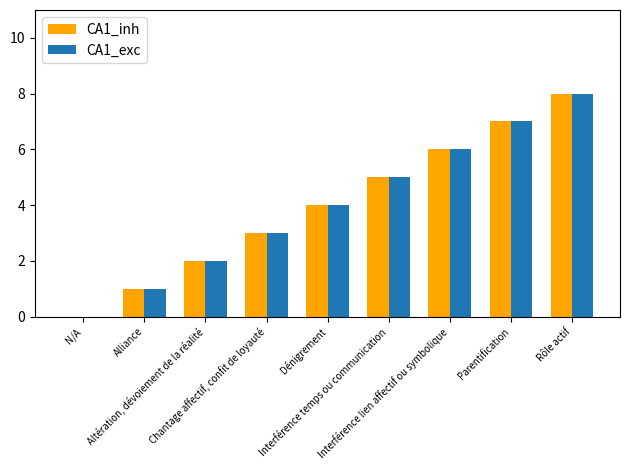

How many data points does each series have?

9